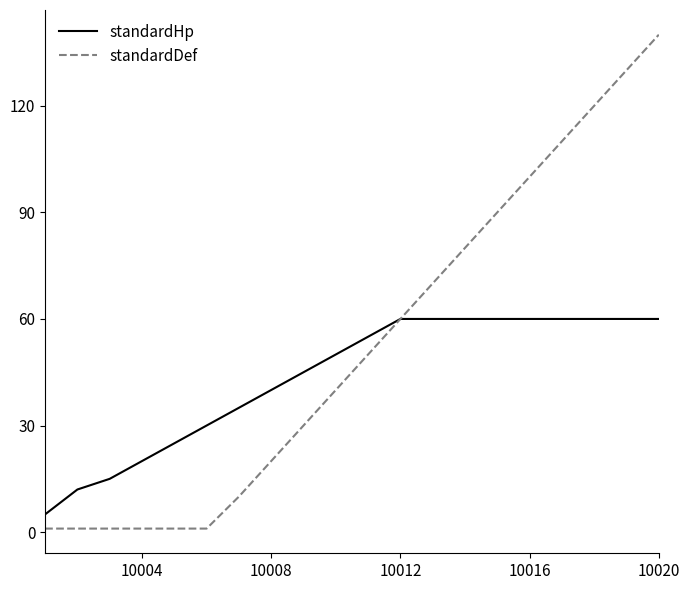

List the series in order of their peak value, highest first.

standardDef, standardHp